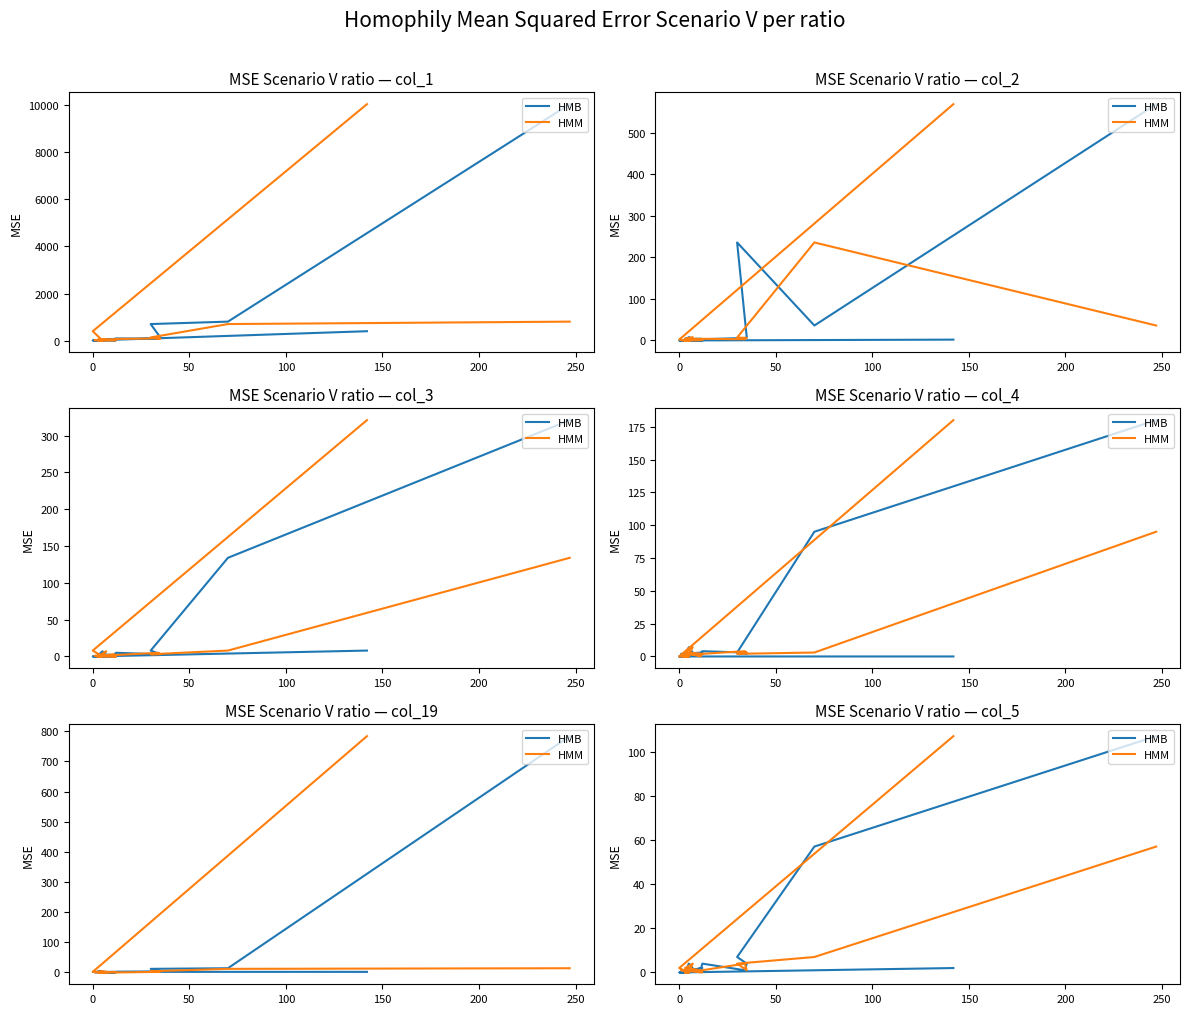

True or false: HMM and HMB intersect in this chart.

True